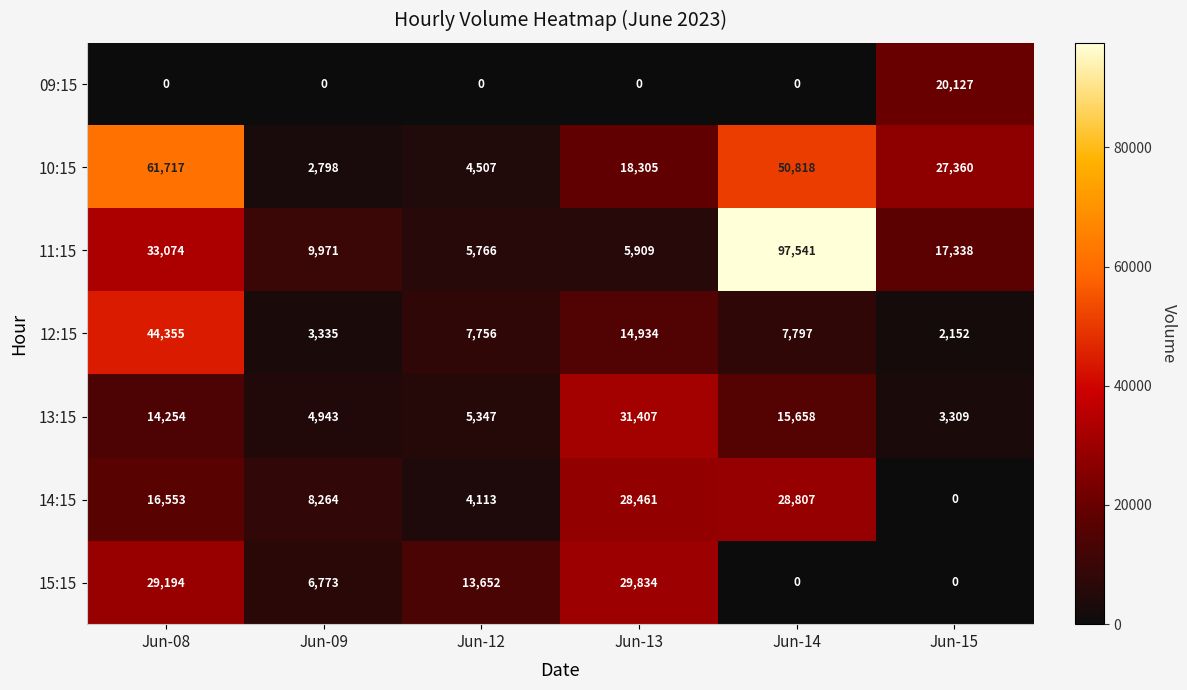

List the labels in order of 13:15 value, smallest first.

Jun-15, Jun-09, Jun-12, Jun-08, Jun-14, Jun-13